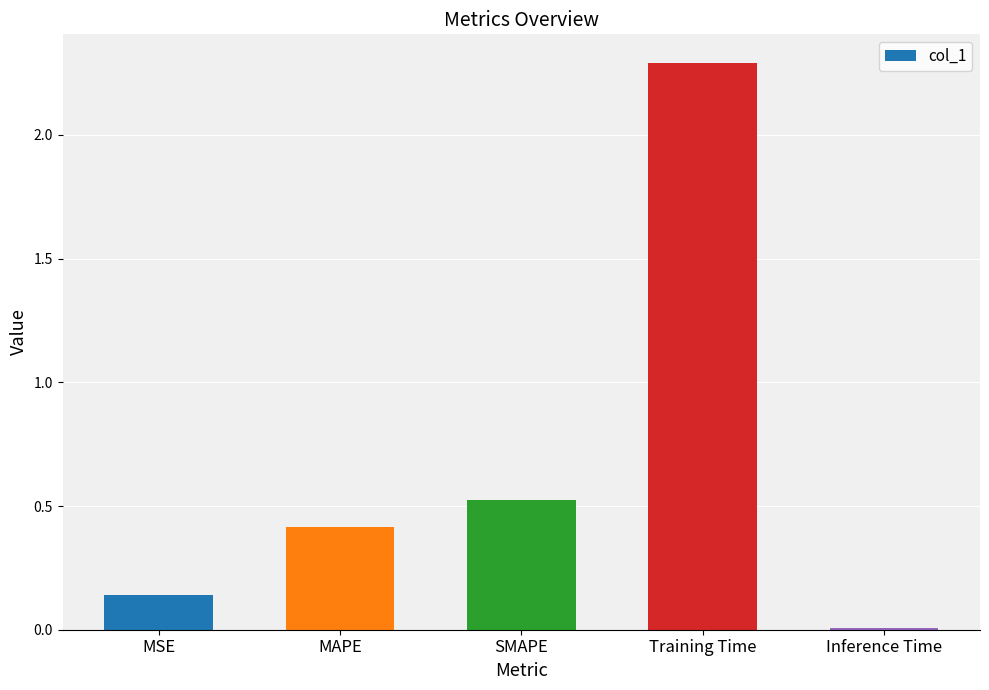

Where is the data nearest to the value 1?

SMAPE